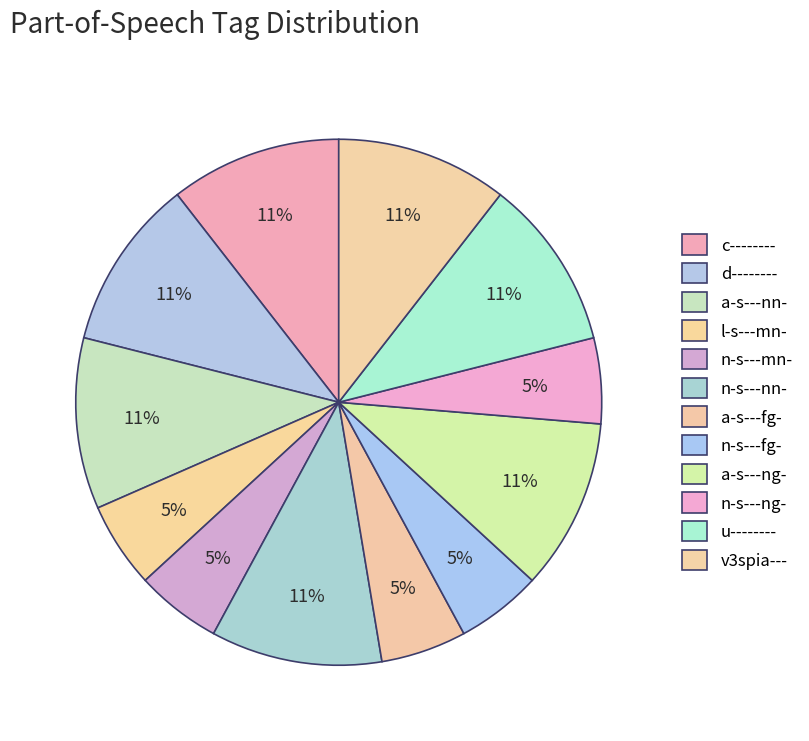

Is there any slice that represents more than half of the pie?

No